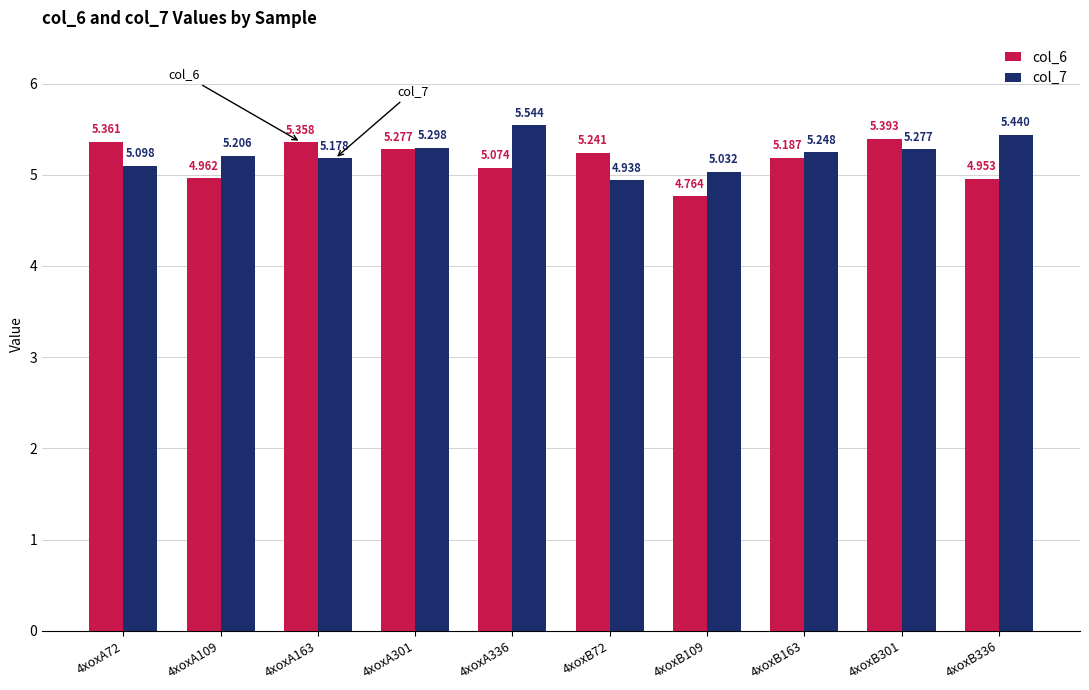

Is the value of col_7 at 4xoxA163 greater than the value of col_6 at 4xoxB336?

Yes